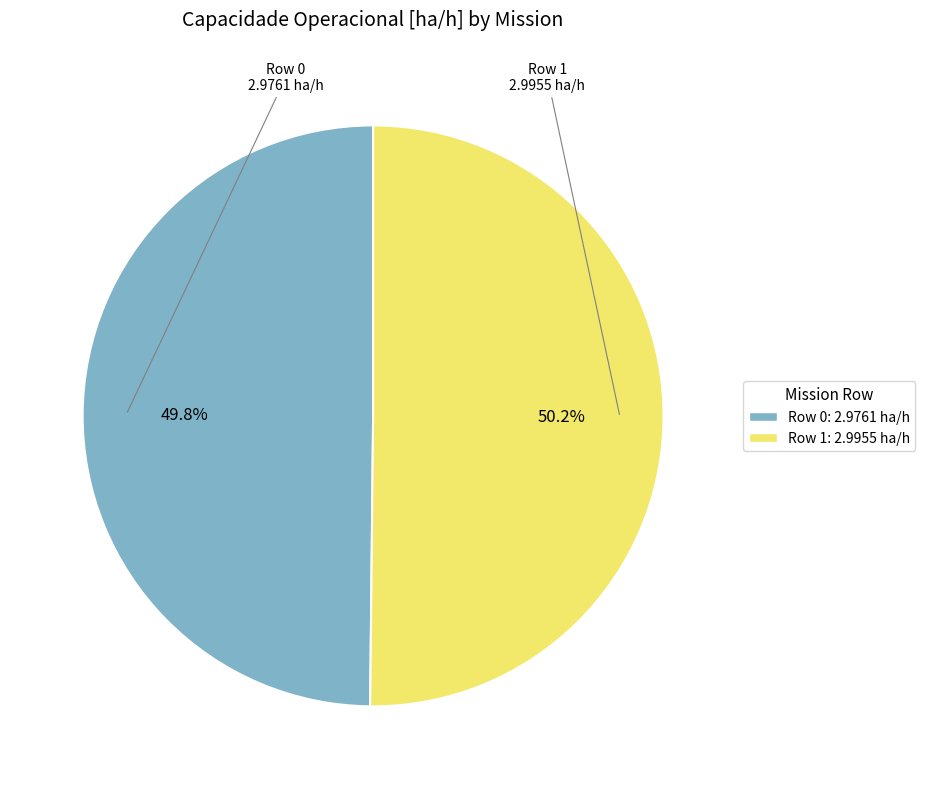

Is it true that Row 1 is 41% of the pie?

False